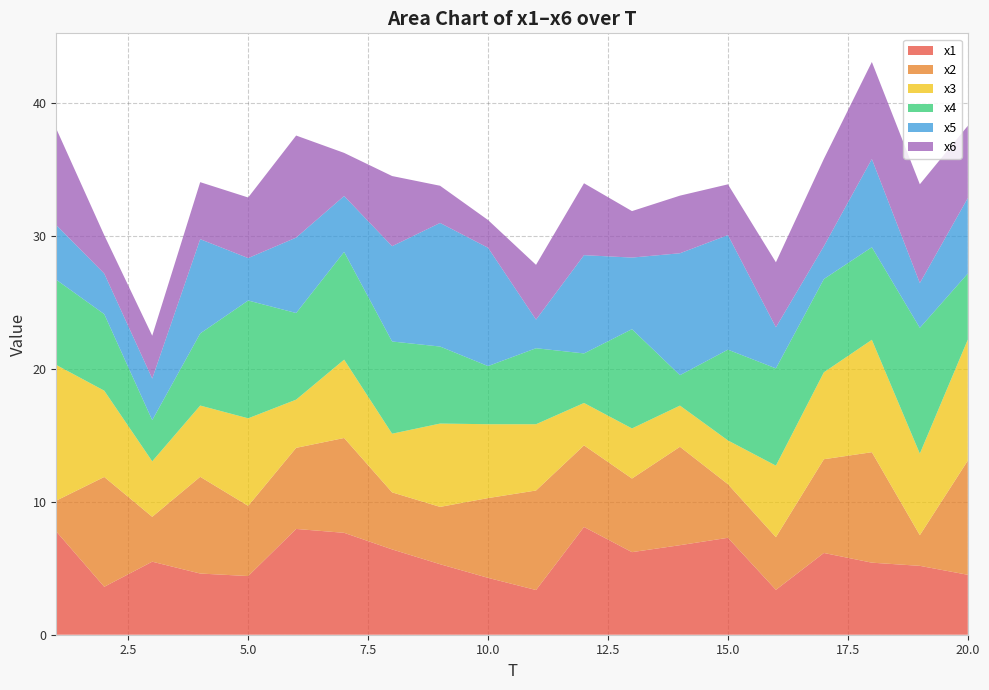

Reading left to right, extract all data points from this chart.

x1: 1=7.8	2=3.6	3=5.5	4=4.6	5=4.4	6=8.0	7=7.7	8=6.4	9=5.3	10=4.3	11=3.4	12=8.1	13=6.2	14=6.7	15=7.3	16=3.4	17=6.1	18=5.4	19=5.2	20=4.5
x2: 1=2.3	2=8.3	3=3.4	4=7.3	5=5.3	6=6.1	7=7.1	8=4.3	9=4.3	10=6.0	11=7.5	12=6.1	13=5.5	14=7.4	15=4.0	16=4.0	17=7.0	18=8.3	19=2.3	20=8.6
x3: 1=10.2	2=6.5	3=4.2	4=5.4	5=6.6	6=3.6	7=5.9	8=4.4	9=6.3	10=5.6	11=5.0	12=3.2	13=3.8	14=3.1	15=3.3	16=5.4	17=6.5	18=8.5	19=6.1	20=9.1
x4: 1=6.4	2=5.8	3=3.1	4=5.4	5=8.9	6=6.5	7=8.1	8=6.9	9=5.8	10=4.4	11=5.7	12=3.7	13=7.5	14=2.3	15=6.8	16=7.3	17=7.0	18=7.0	19=9.5	20=5.0
x5: 1=4.1	2=3.0	3=3.1	4=7.1	5=3.2	6=5.7	7=4.2	8=7.2	9=9.3	10=8.9	11=2.2	12=7.4	13=5.4	14=9.2	15=8.6	16=3.1	17=2.5	18=6.6	19=3.4	20=5.7
x6: 1=7.2	2=2.9	3=3.2	4=4.3	5=4.6	6=7.7	7=3.2	8=5.3	9=2.8	10=2.1	11=4.1	12=5.4	13=3.5	14=4.3	15=3.8	16=4.9	17=6.6	18=7.3	19=7.4	20=5.4